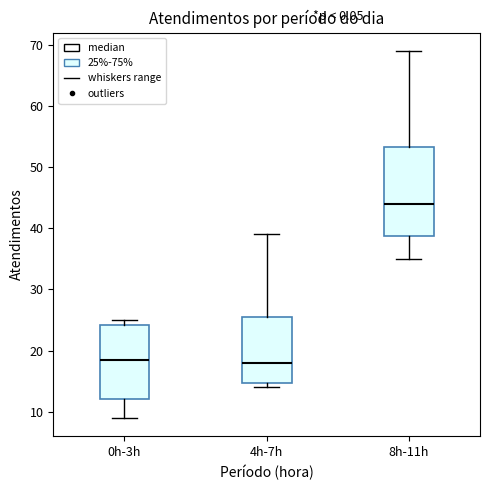

Reading left to right, transcribe this box plot: for each box, give where its median line is, the range the box spans, and where its two whiskers end, as read against the y-axis. The values are not printed on the chart, so give them approximately, as read against the axis.

0h-3h: median 19, box 12 to 24, whiskers 9 to 25
4h-7h: median 18, box 15 to 26, whiskers 14 to 39
8h-11h: median 44, box 39 to 53, whiskers 35 to 69